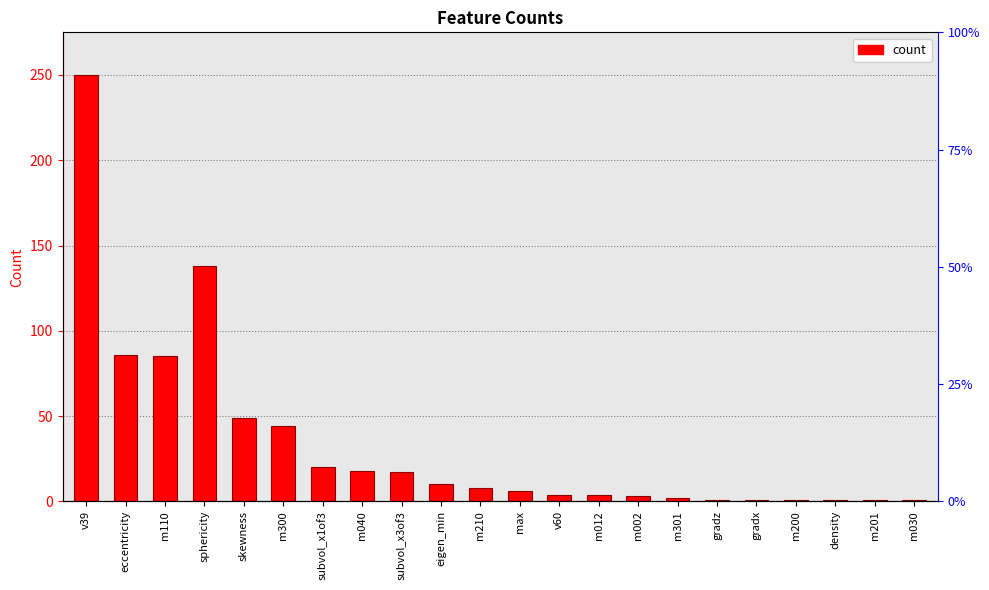

Rank the categories by value from lowest to highest.

gradz, gradx, m200, density, m201, m030, m301, m002, v60, m012, max, m210, eigen_min, subvol_x3of3, m040, subvol_x1of3, m300, skewness, m110, eccentricity, sphericity, v39